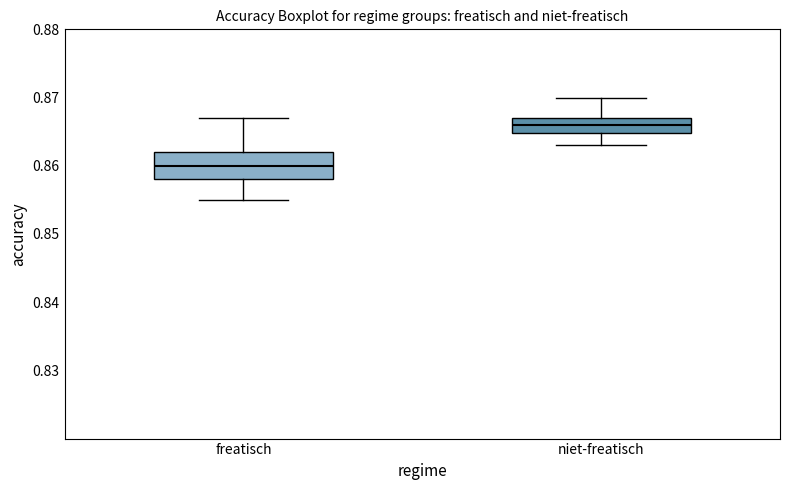

Reading left to right, read every box against the y-axis: the position of its median line, the range the box covers, and the ends of its whiskers. The values are not printed on the chart, so give them approximately, as read against the axis.

freatisch: median 0.860, box 0.858 to 0.862, whiskers 0.855 to 0.867
niet-freatisch: median 0.866, box 0.865 to 0.867, whiskers 0.863 to 0.870